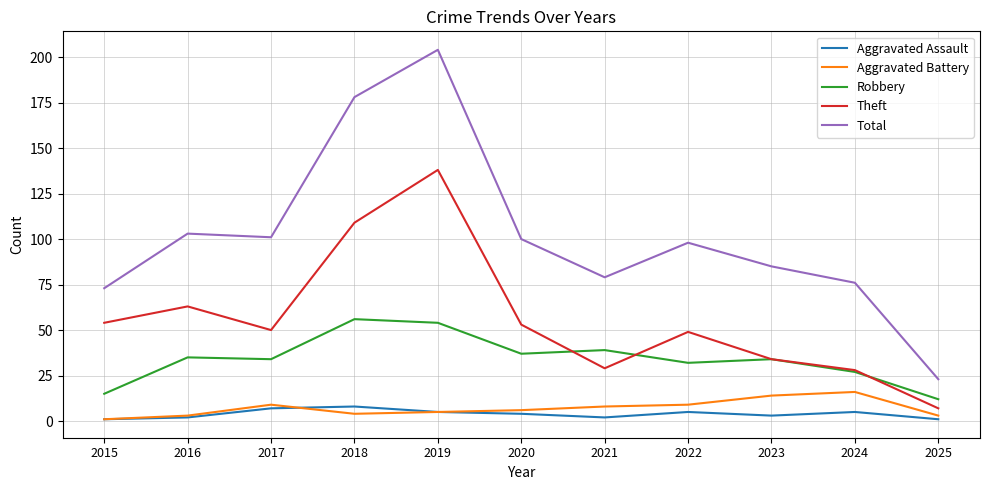

Is the value of Theft at 2021 greater than the value of Total at 2018?

No